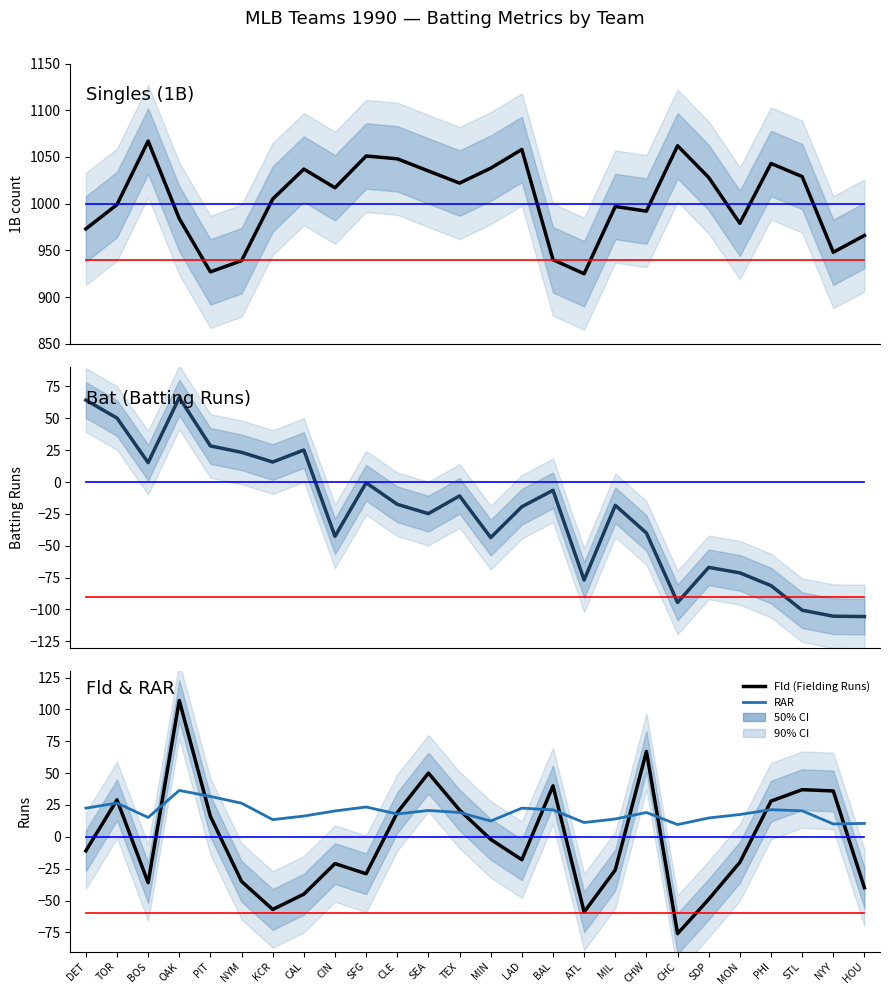

What is the total value across all series at TOR?

1104.7